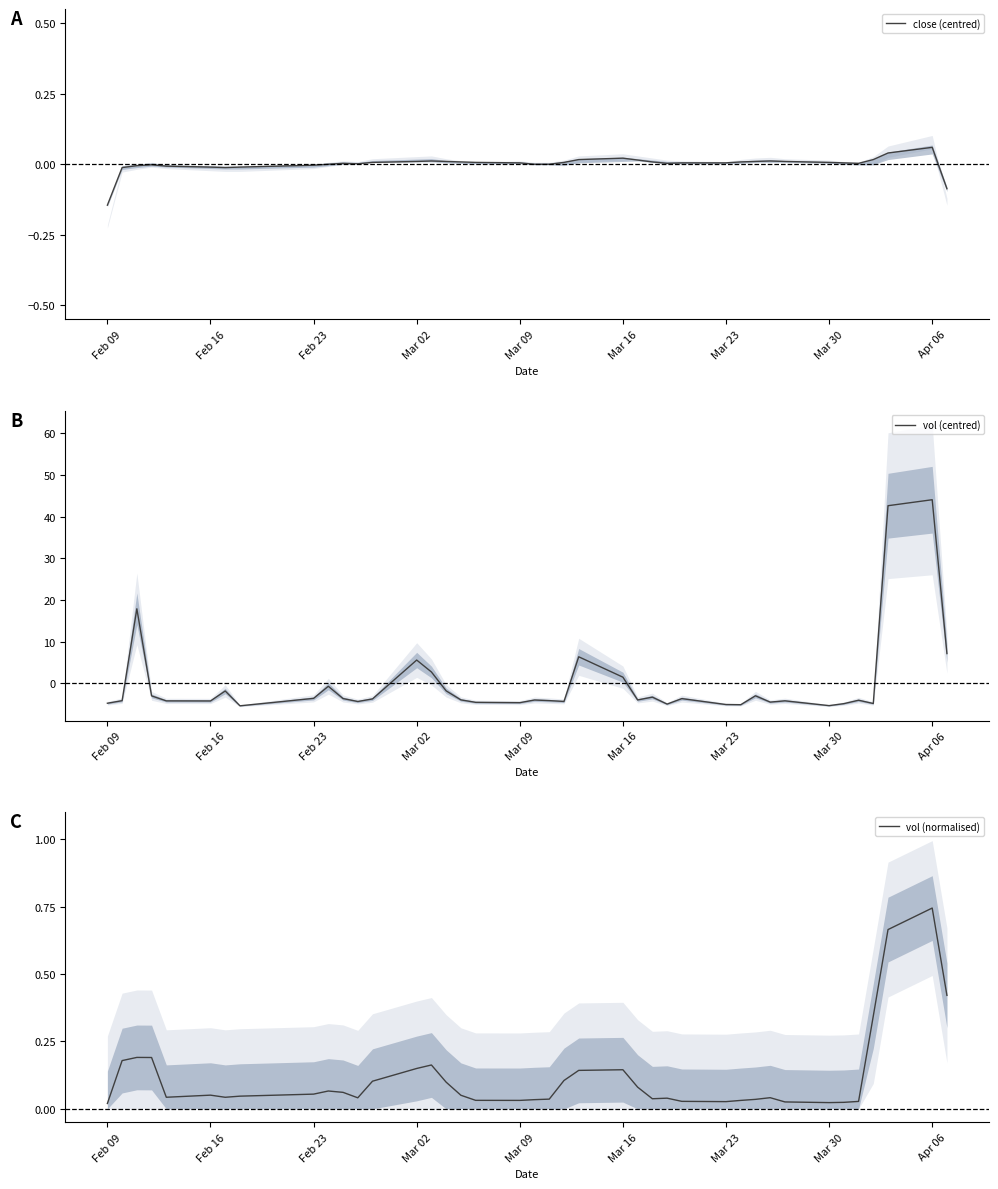

Is it true that vol (centred) equals 62.9 at Apr 06?

False